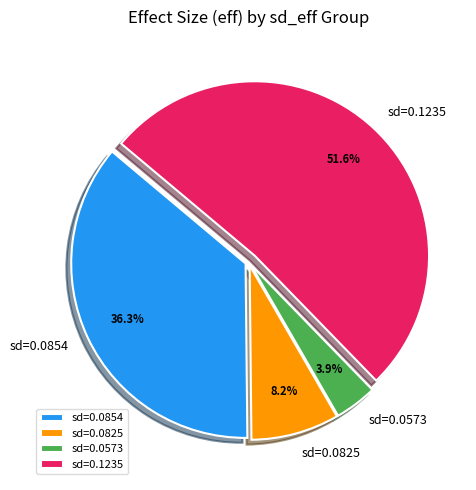

To the nearest percent, what is the difference between the largest and smallest slice percentages?

48%